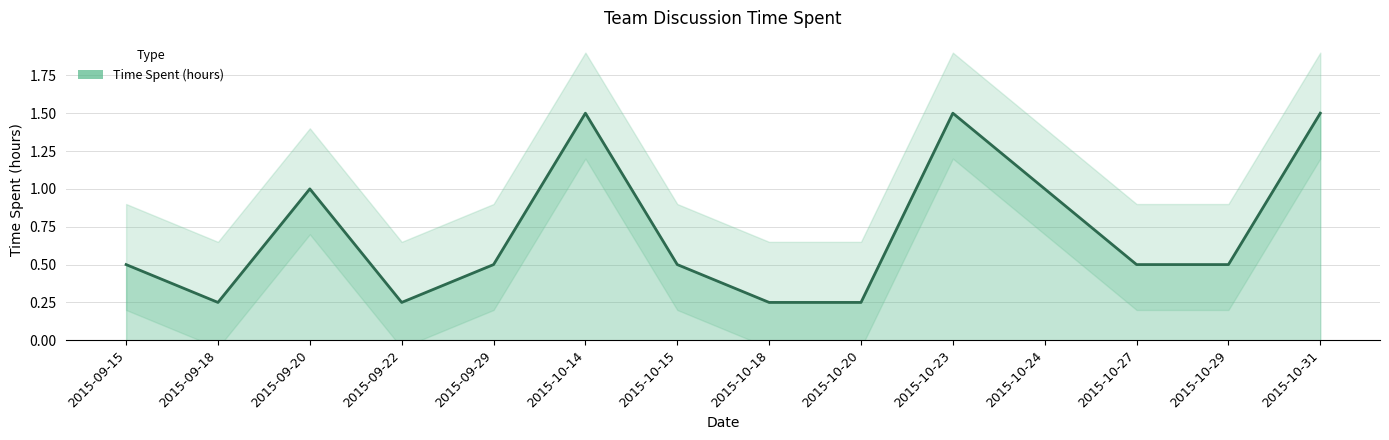

What is the change in value from 2015-09-15 to 2015-09-20?

+0.5